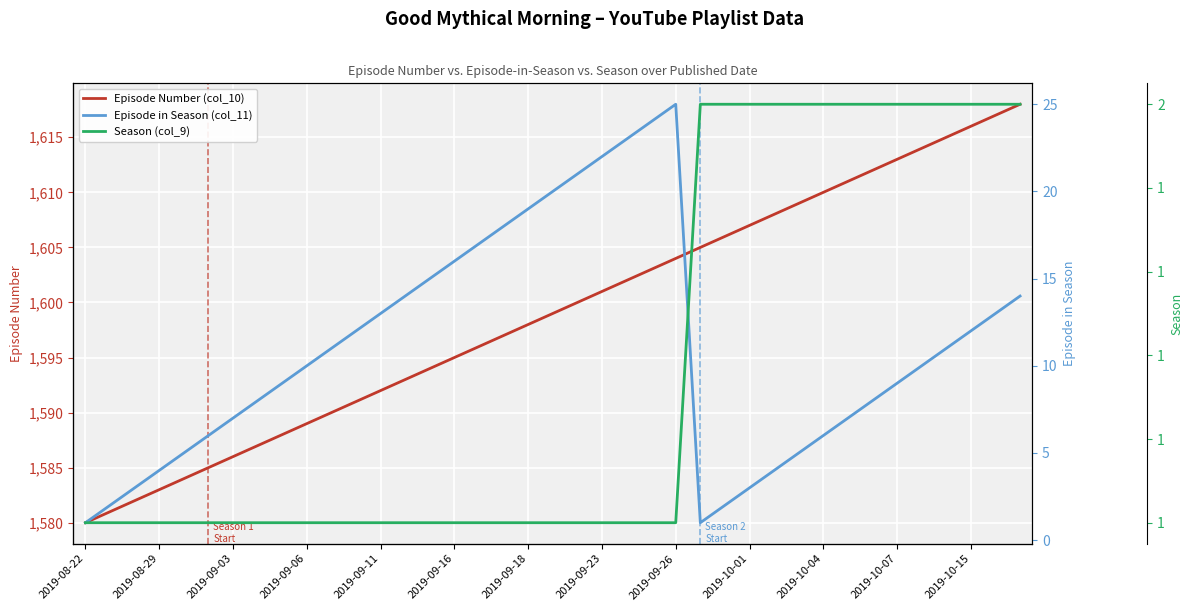

What is the minimum value shown in the chart?

1